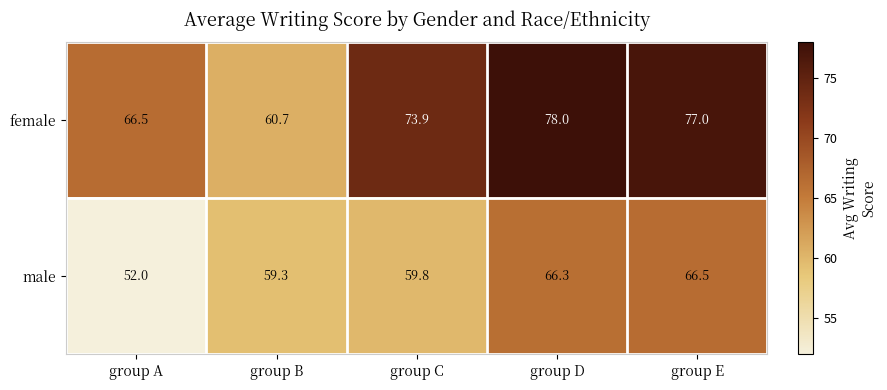

Where is male nearest to the value 59?

group B